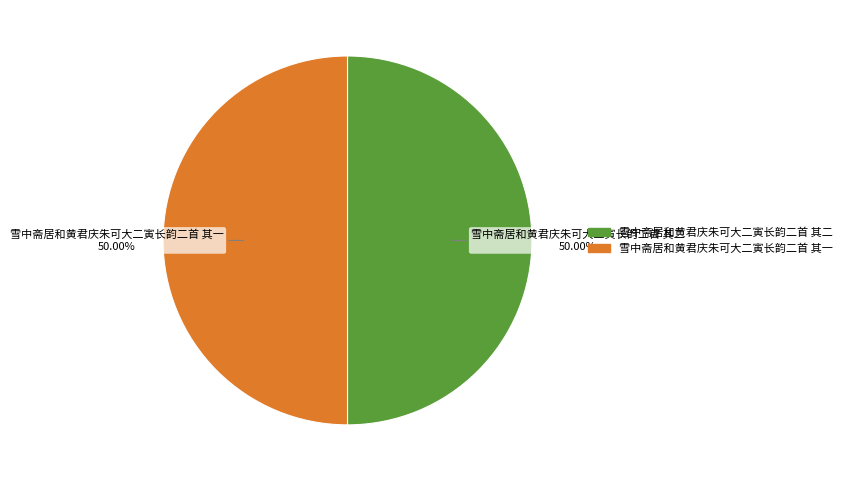

What percentage do 雪中斋居和黄君庆朱可大二寅长韵二首 其二 and 雪中斋居和黄君庆朱可大二寅长韵二首 其一 together represent?

100.0%